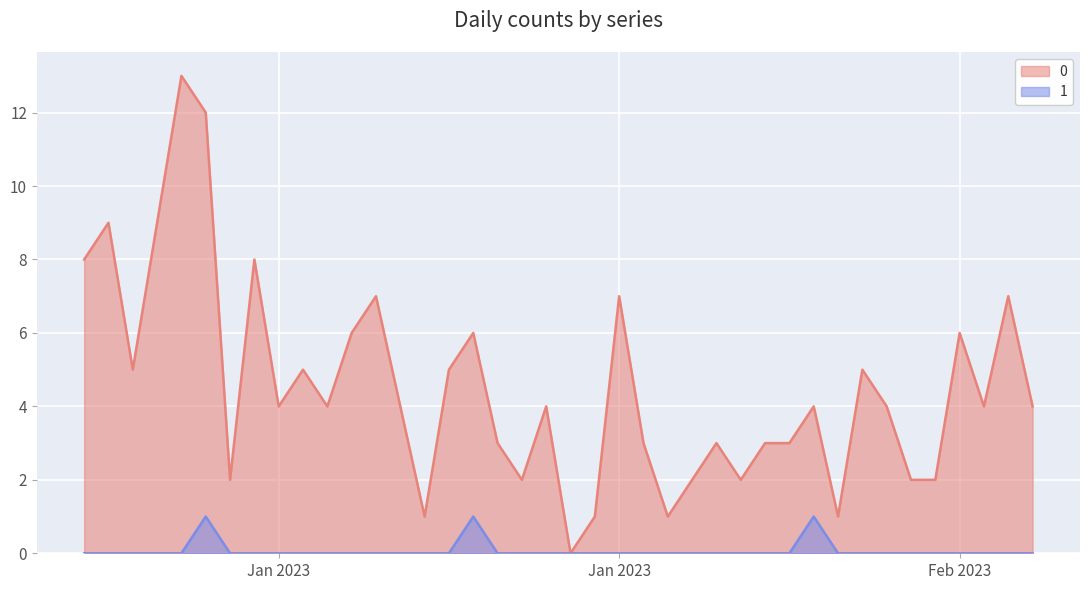

Is the value of 1 at 2023-01-04 greater than the value of 0 at 2023-02-06?

No